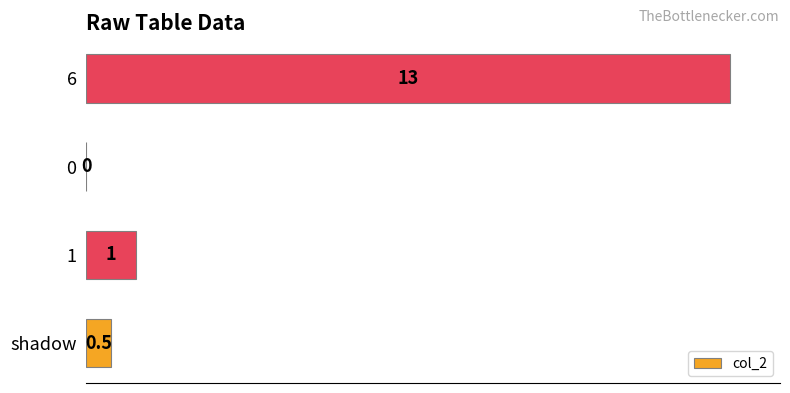

Which category has the highest value across all series?

6